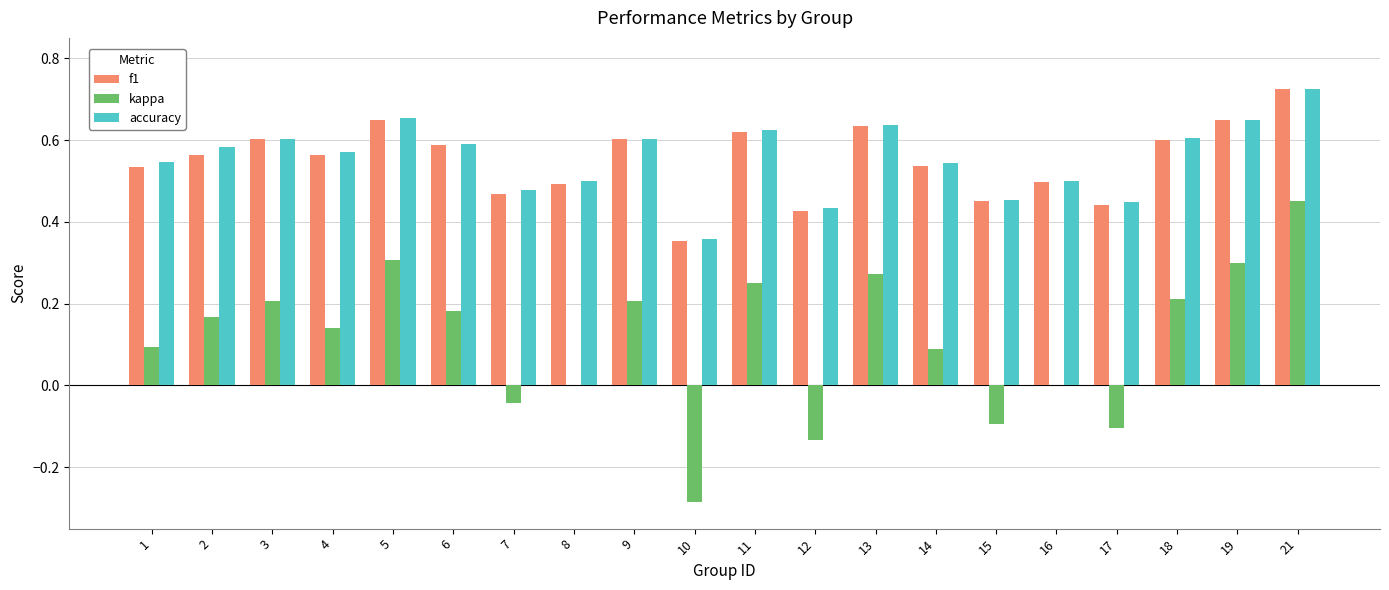

What is the sum of the accuracy values at 2 and 19?

1.2